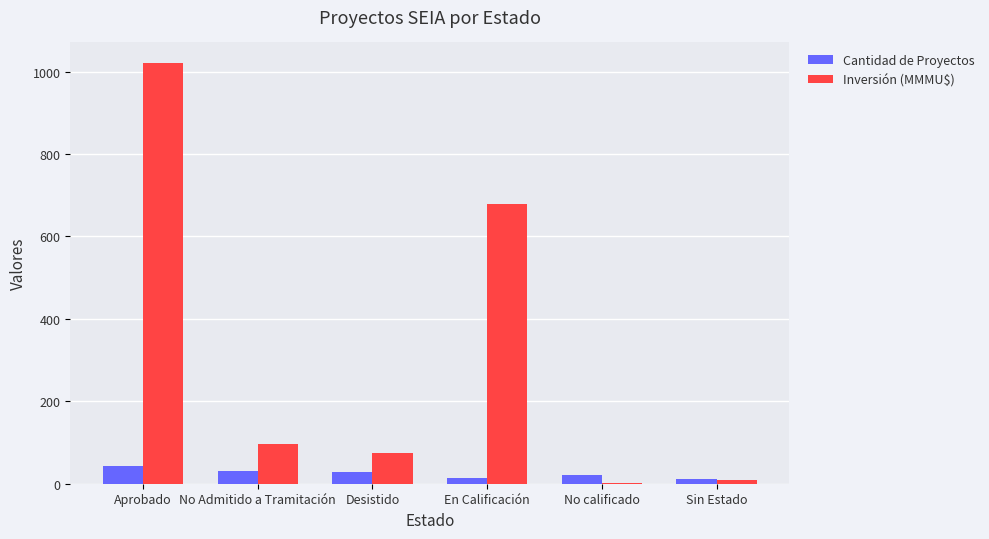

At which category is the sum across all series the highest?

Aprobado